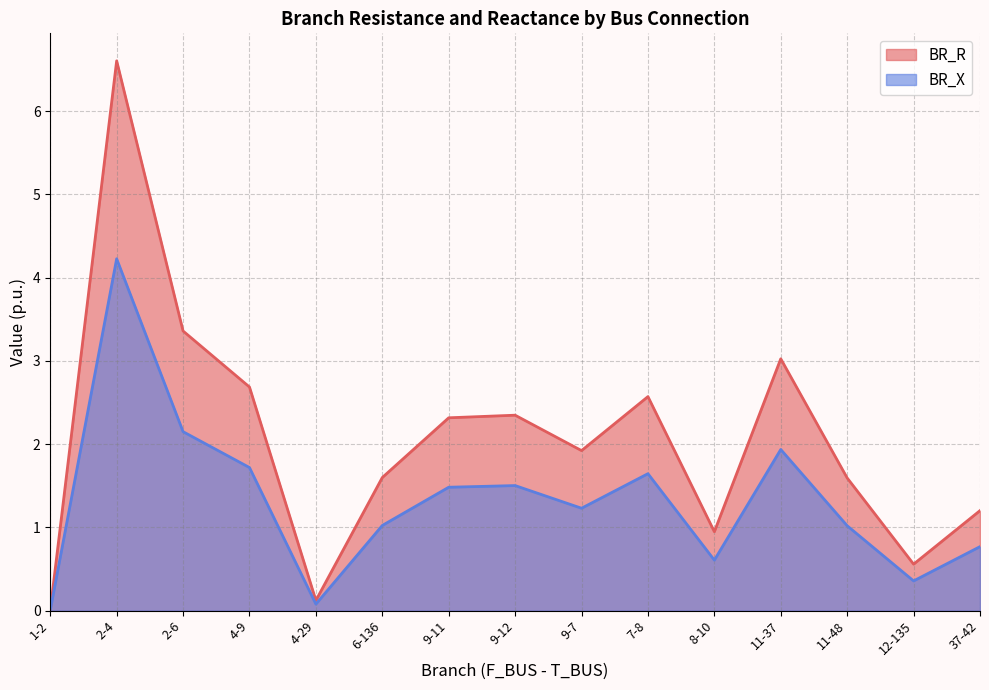

What is the value of the BR_R point at the 5th from the left?

0.1